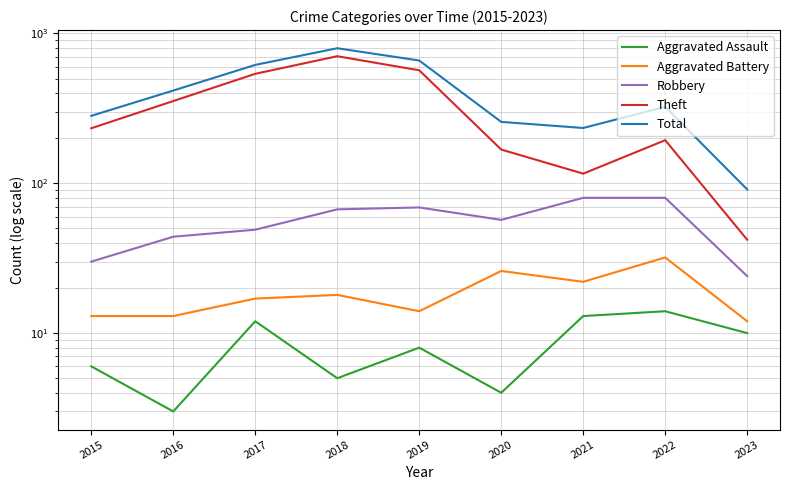

At which category does the chart reach its minimum across all series?

2016